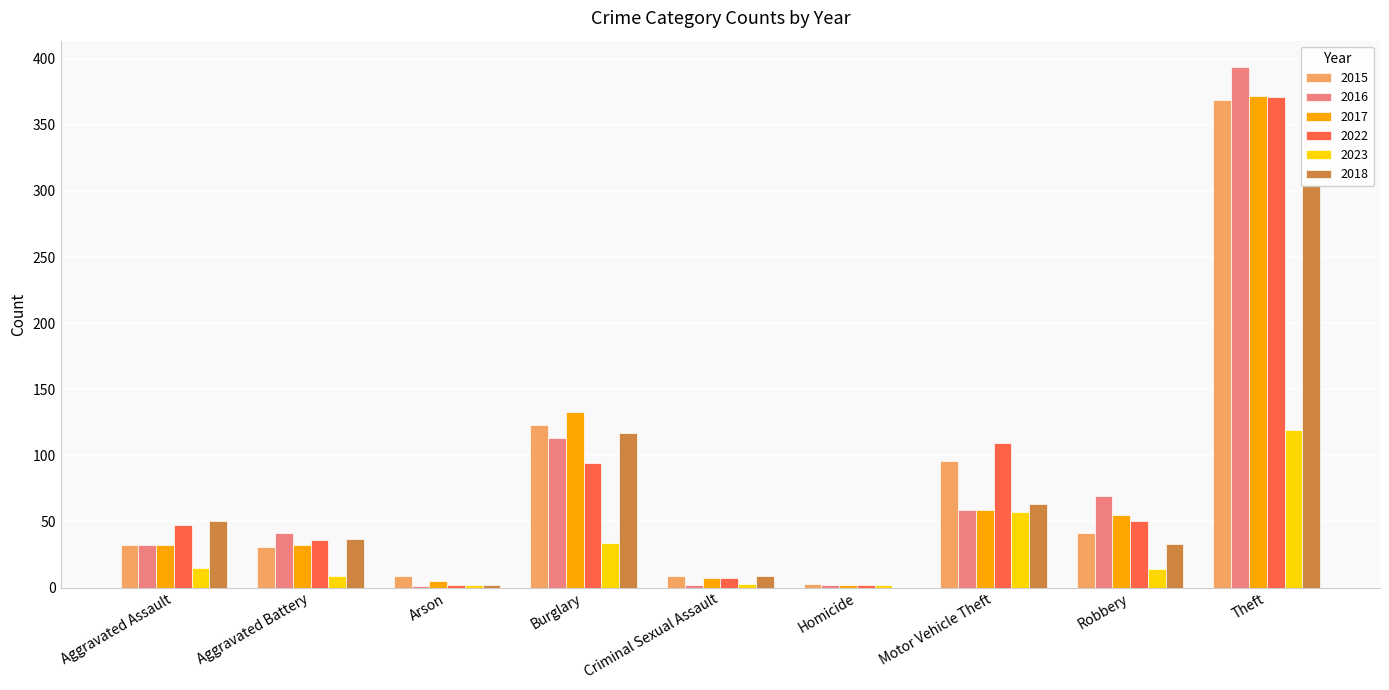

The 2023 series shows 3 at Homicide. True or false?

False